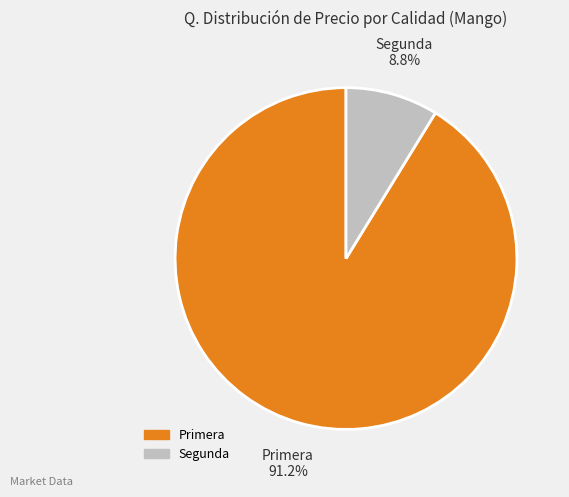

Is there a majority slice in this chart?

Yes